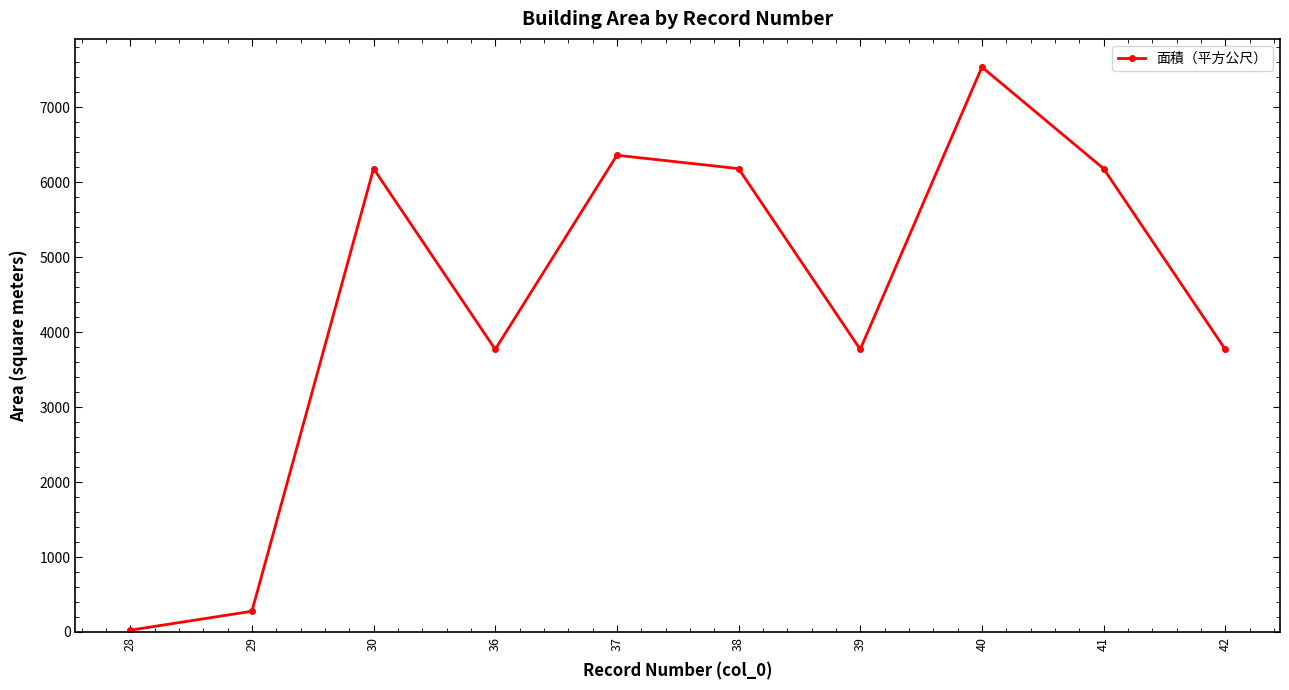

Which has a higher value, 42 or 38?

38